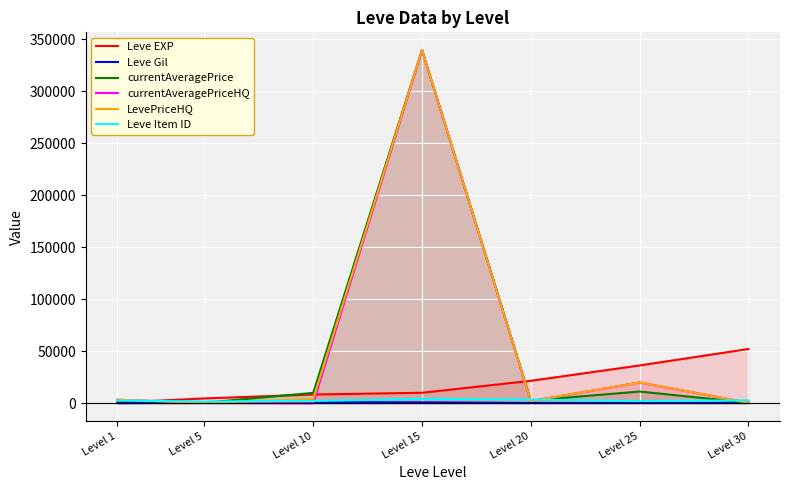

Which has a higher value, Level 5 or Level 20?

Level 20